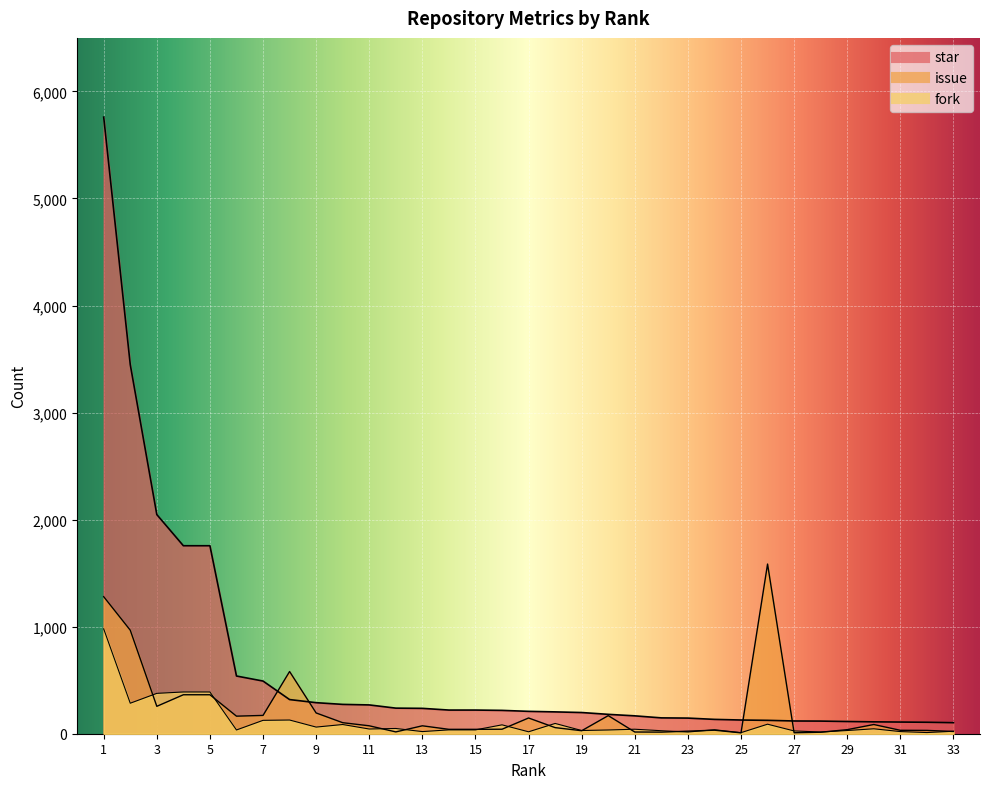

Which series changed the most between 11 and 26?

issue